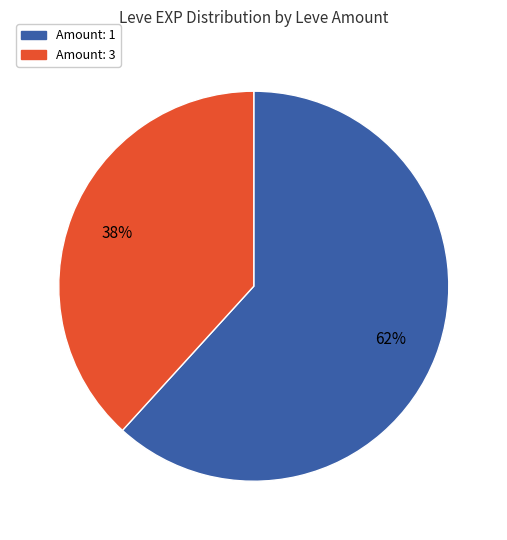

To the nearest percent, what is the difference between the largest and smallest slice percentages?

24%